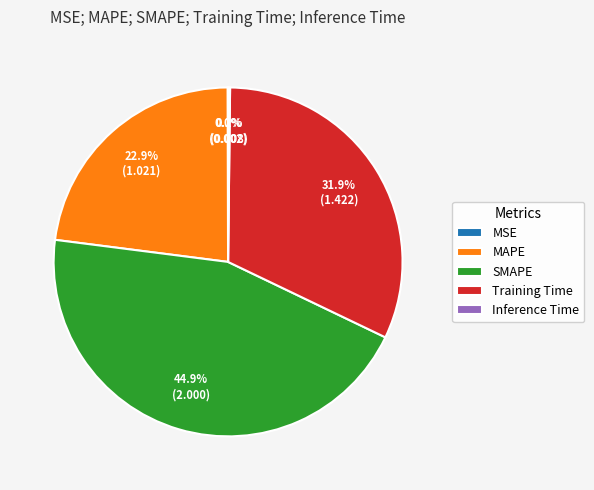

How much of the chart is everything except SMAPE?

55.1%